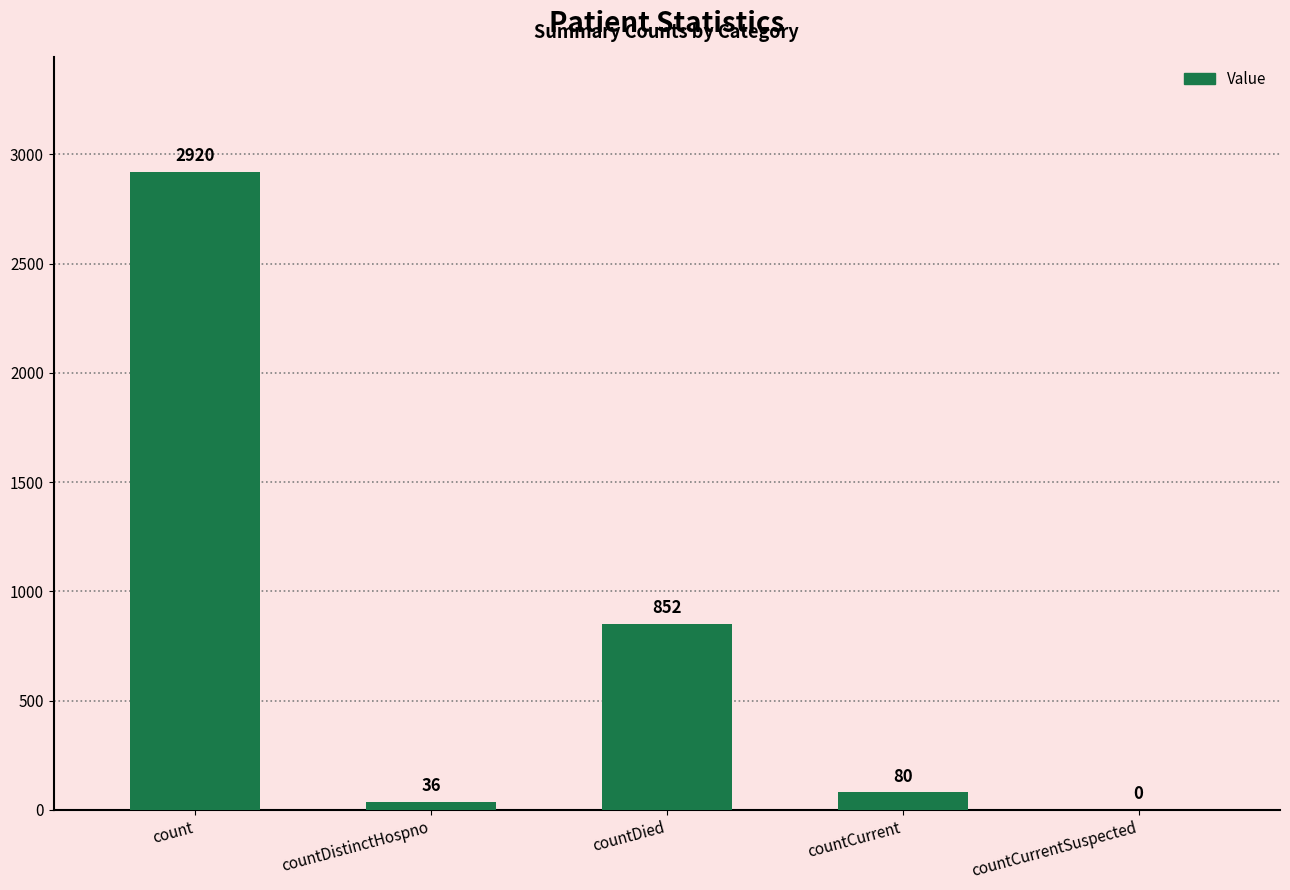

What is the sum of the values at countCurrentSuspected and countDied?

852